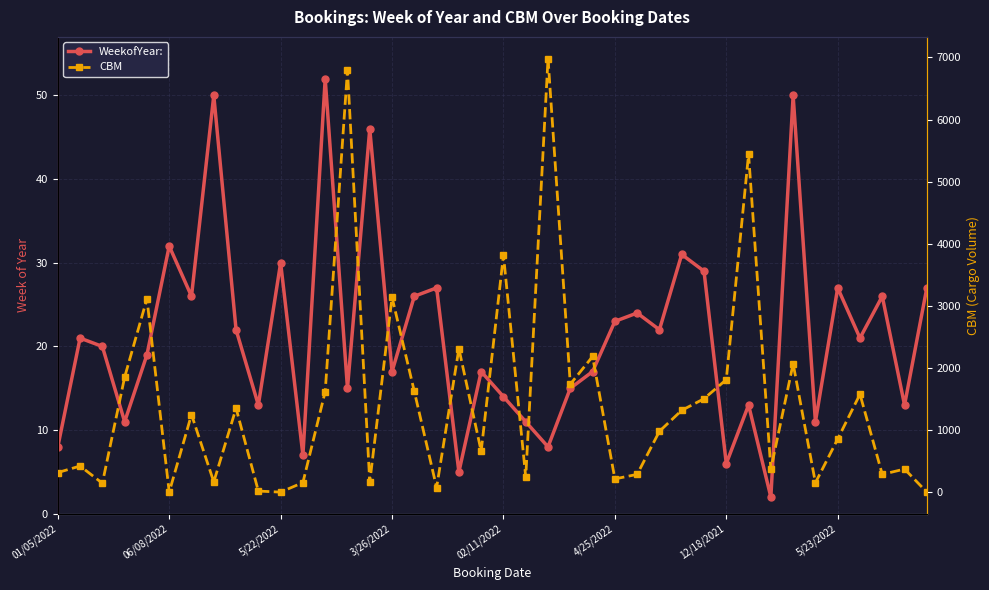

Which series has the widest spread of values?

CBM